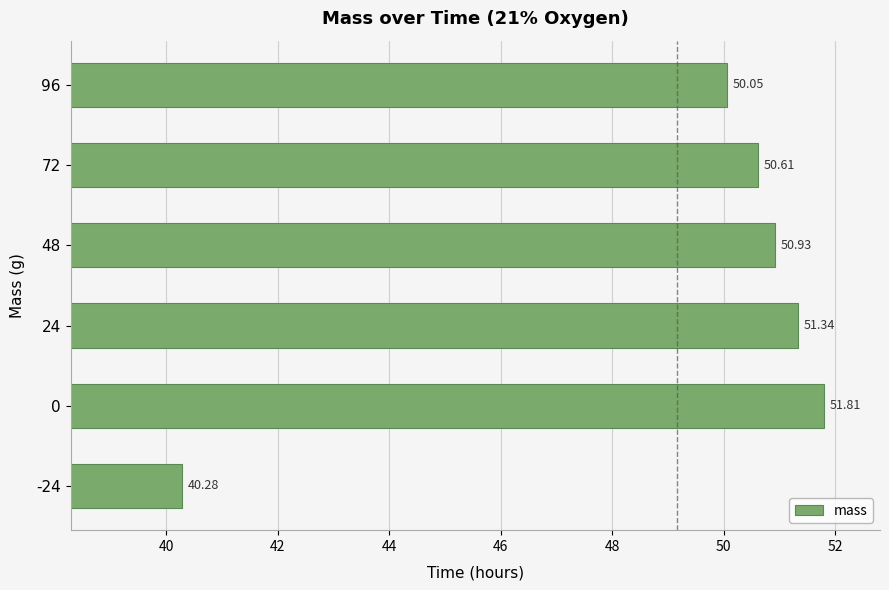

What is the greatest value displayed?

51.8